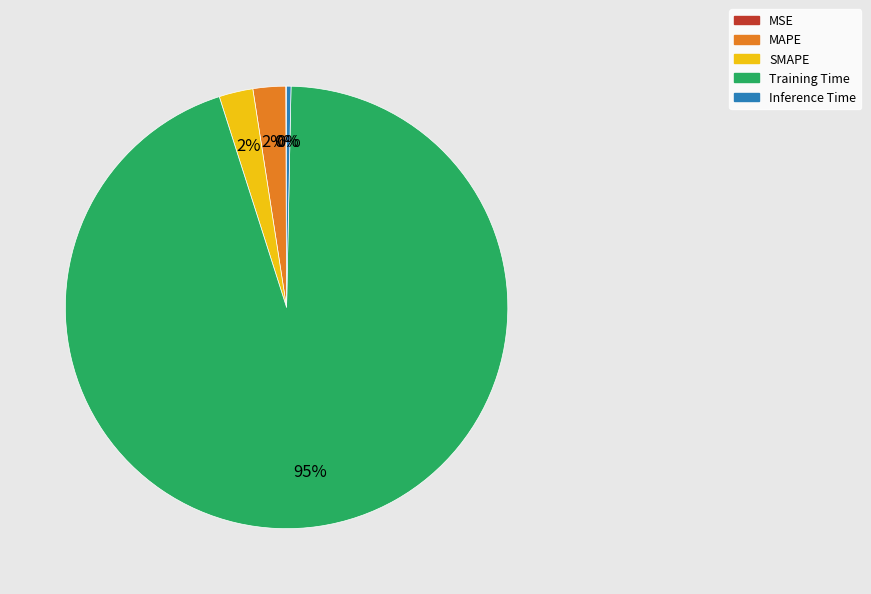

What is the majority slice?

Training Time